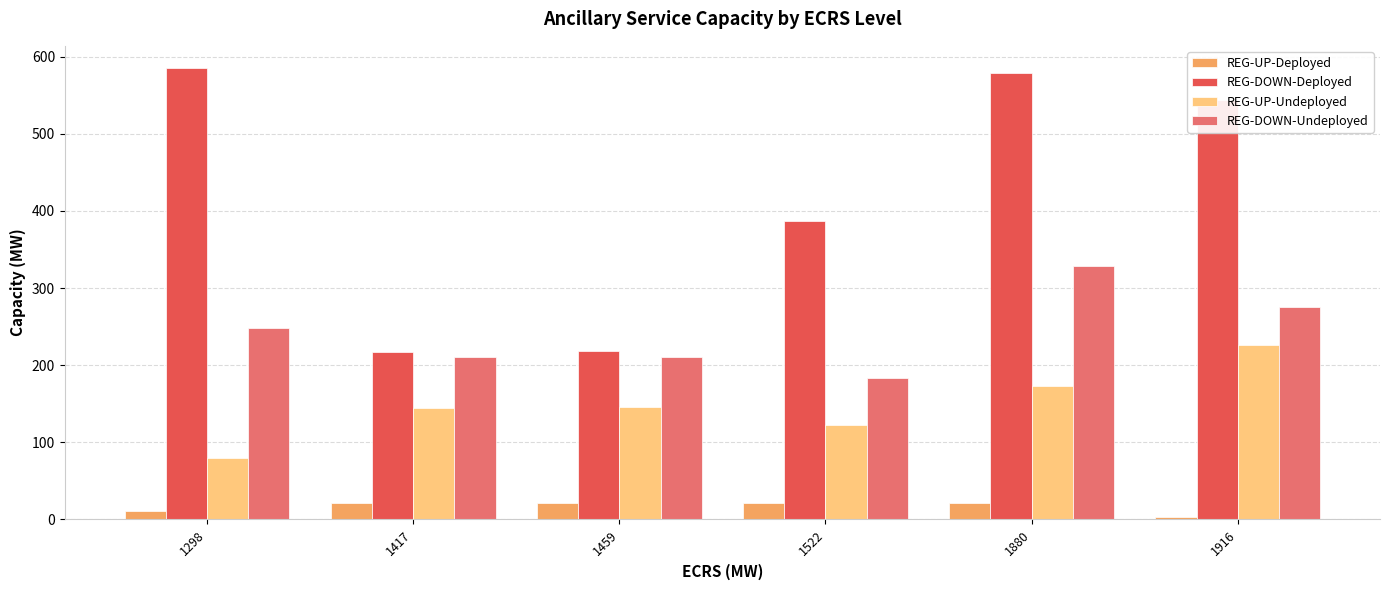

Rank the series by their average value, from lowest to highest.

REG-UP-Deployed, REG-UP-Undeployed, REG-DOWN-Undeployed, REG-DOWN-Deployed